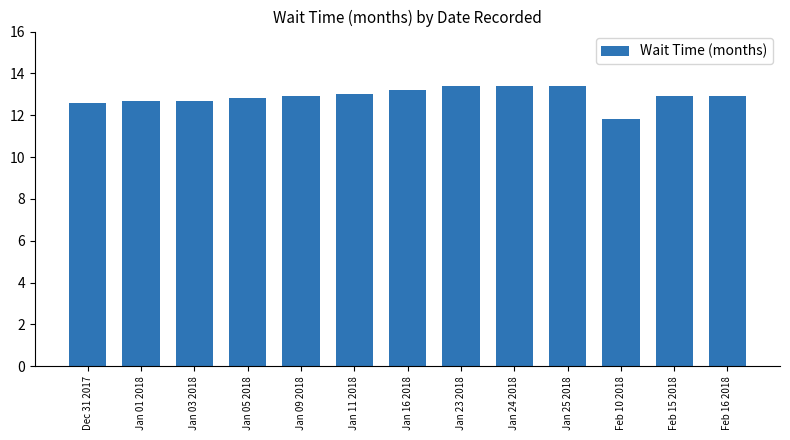

How many categories are shown in the chart?

13